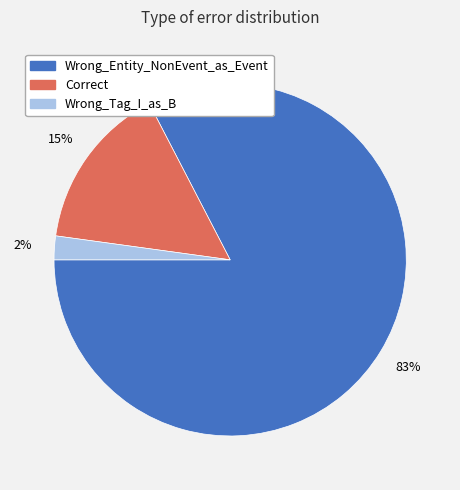

Which slice is the smallest?

Wrong_Tag_I_as_B